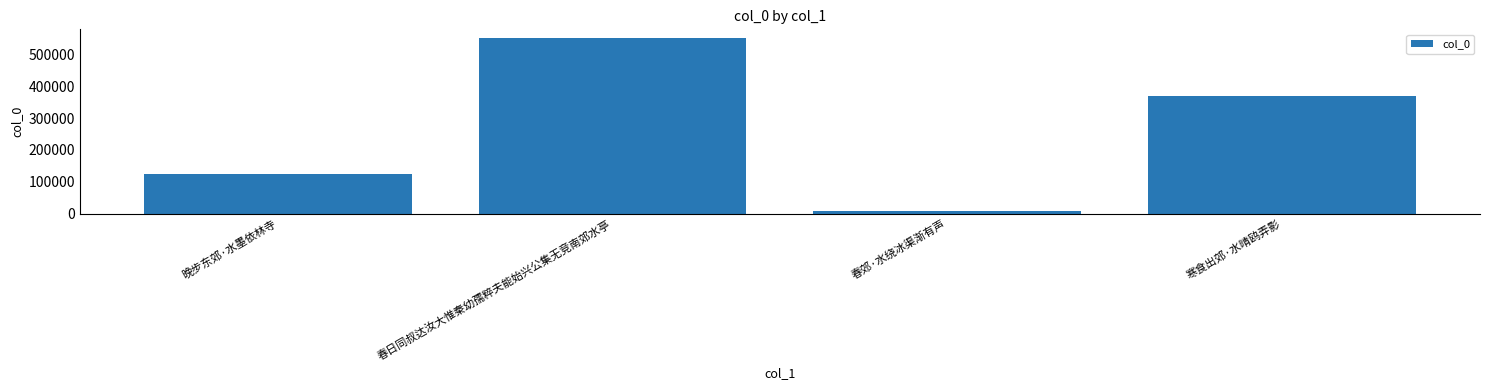

Read the value at 春日同叔达汝大惟秦幼孺粹夫能始兴公集无竞南郊水亭, to the nearest 50.

551300